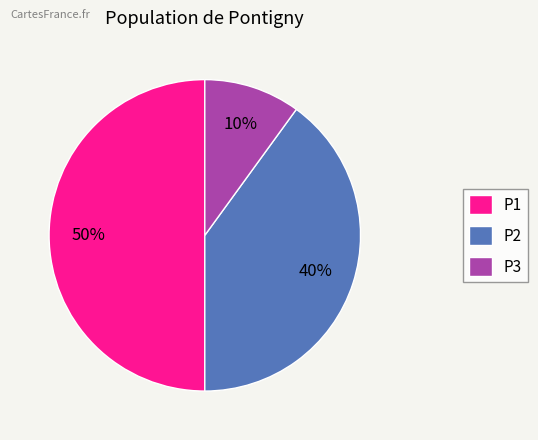

Does P2 account for over 50% of the chart?

No